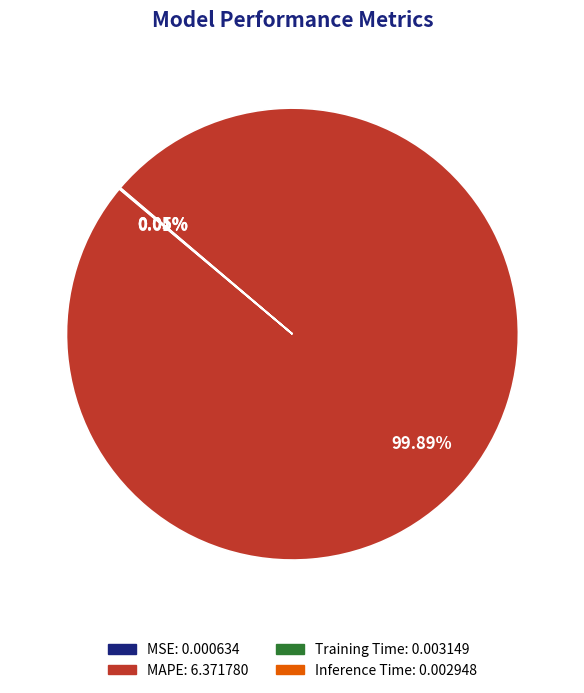

What is the largest slice in the pie chart?

MAPE